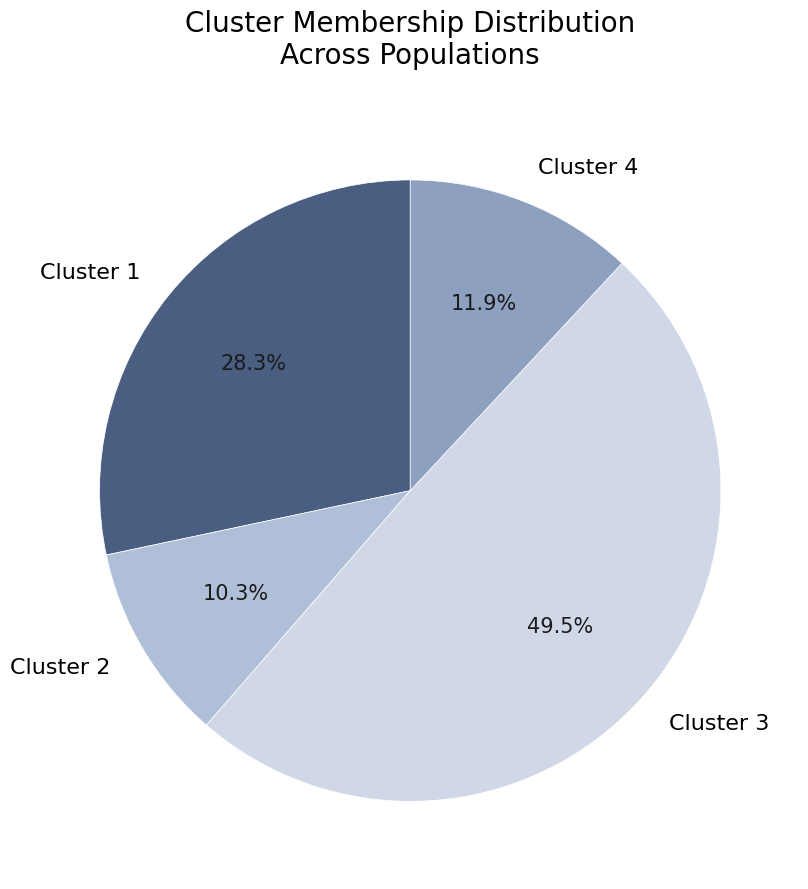

How many slices are in this pie chart?

4